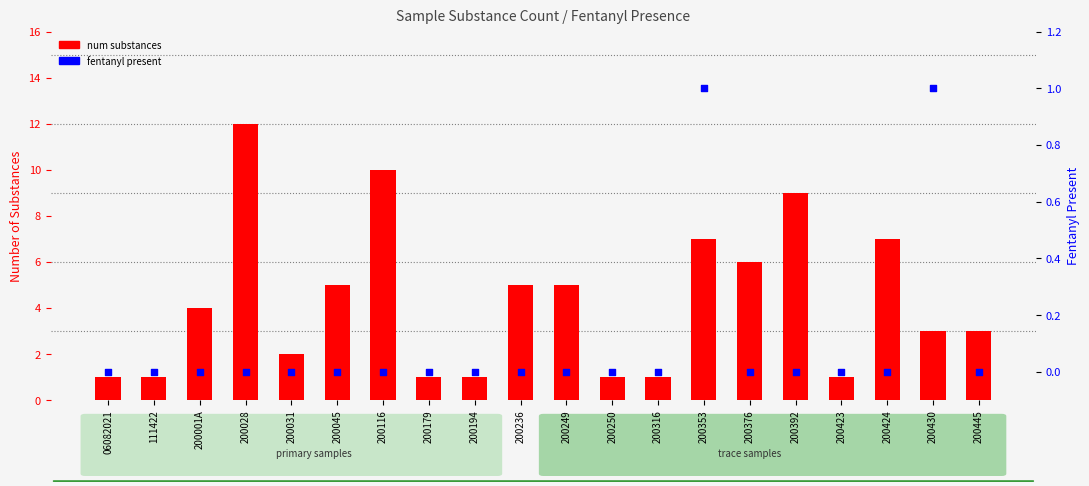

Is the value of num substances at 200236 greater than the value of fentanyl present at 06082021?

Yes